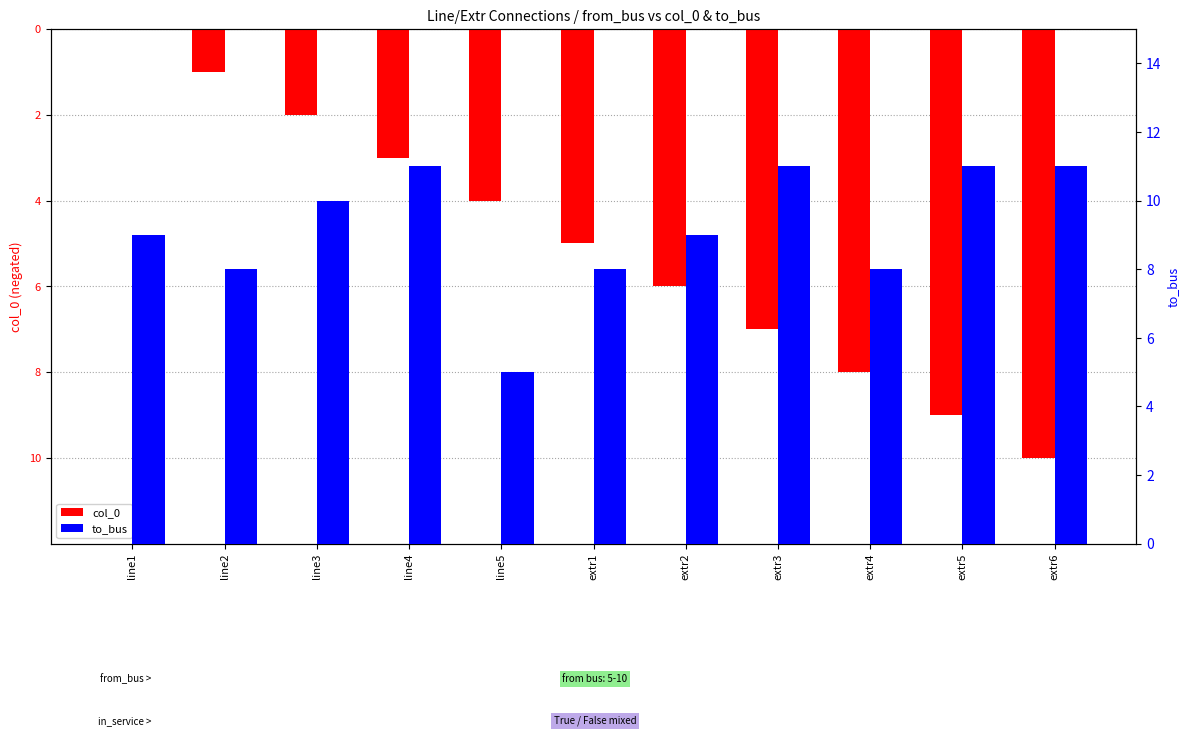

At which category is the sum across all series the highest?

line1